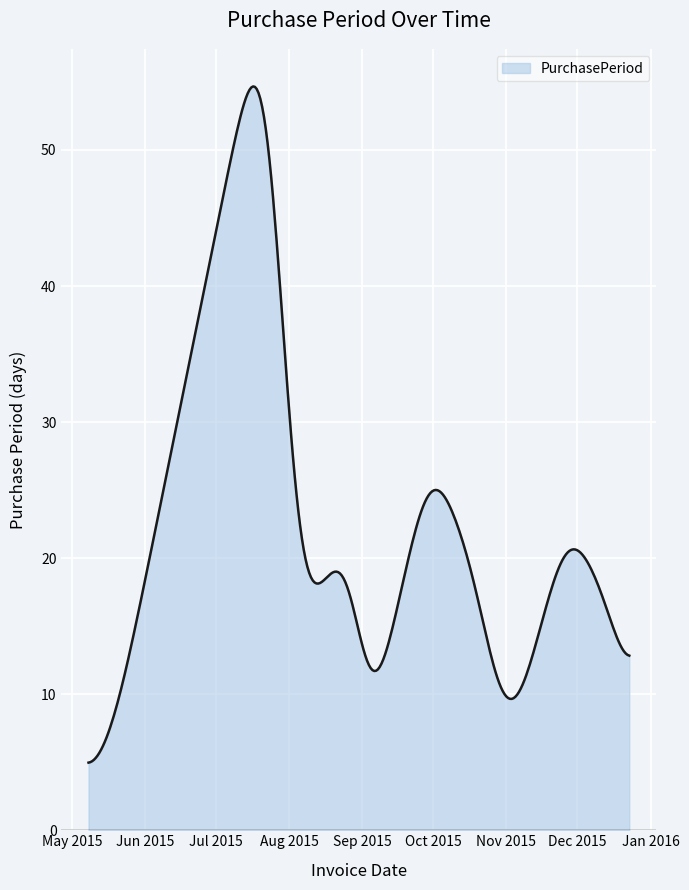

Does the chart display data point markers on the line(s)?

No